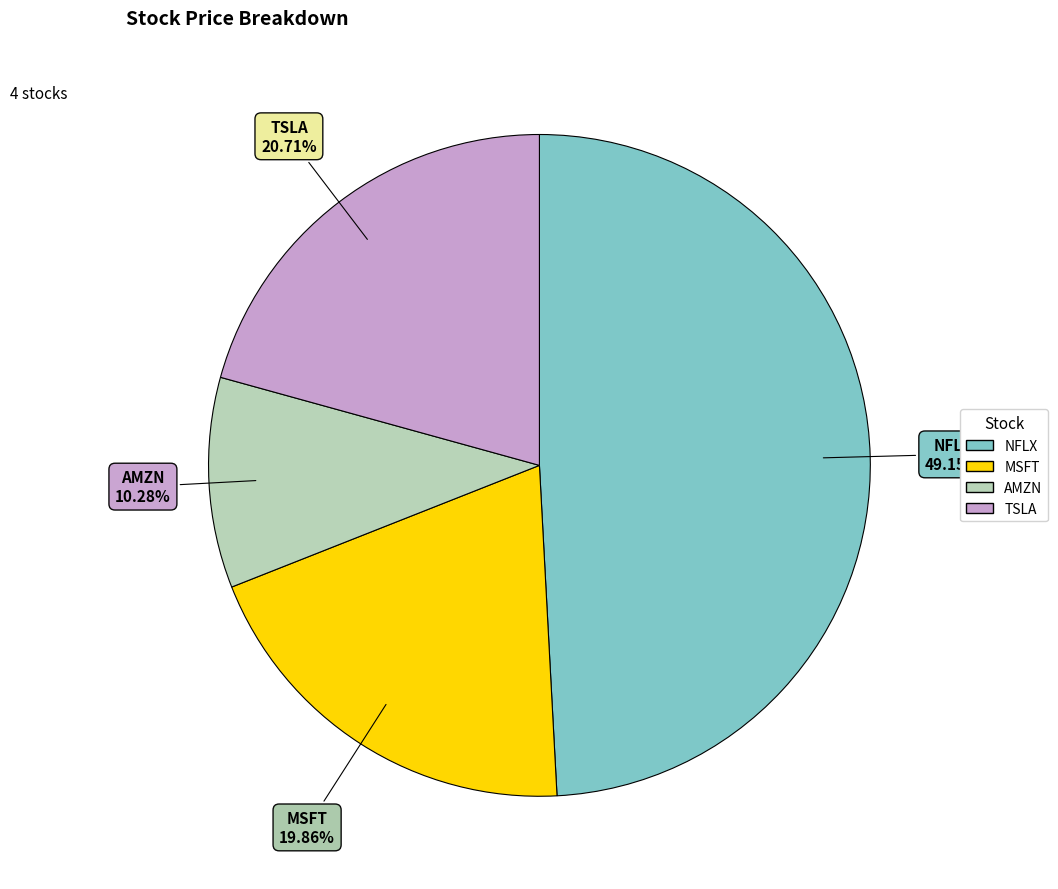

Is NFLX the majority of the pie?

No